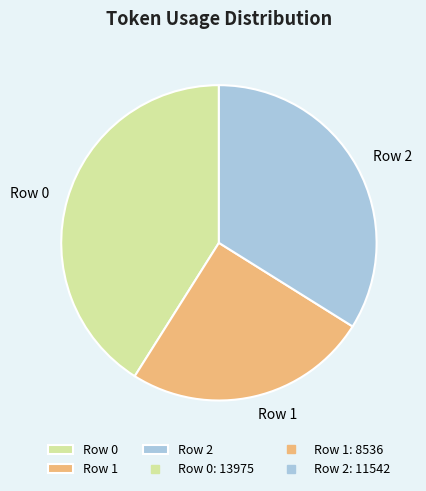

What is the ratio of the value at Row 2 to the value at Row 0?

0.8